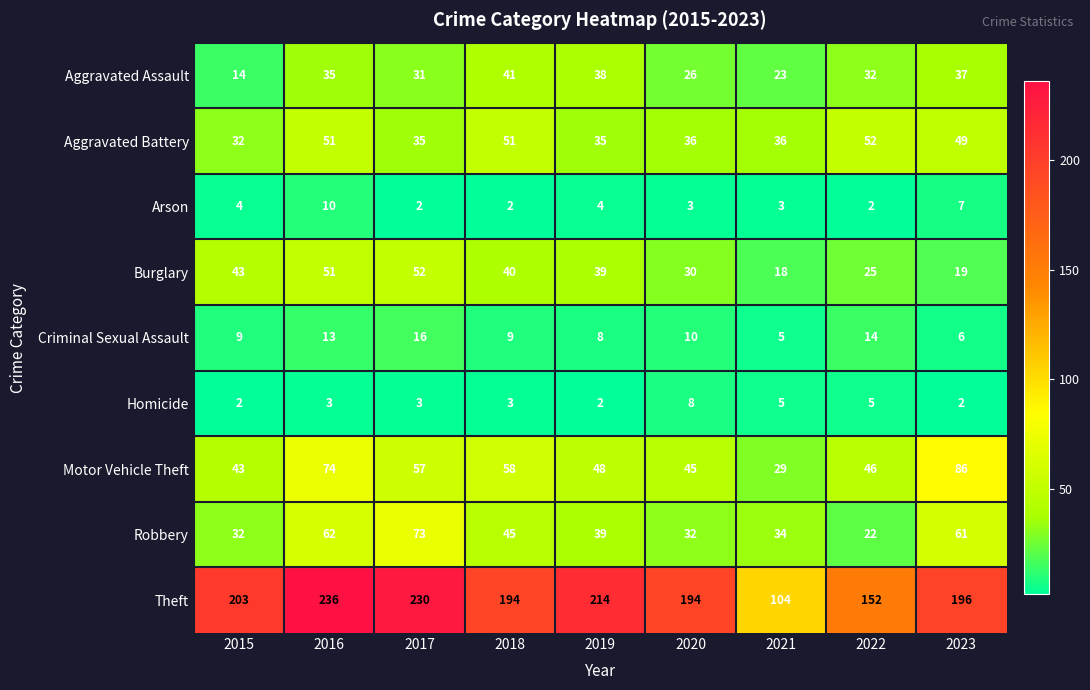

At which category does the chart reach its peak across all series?

2016